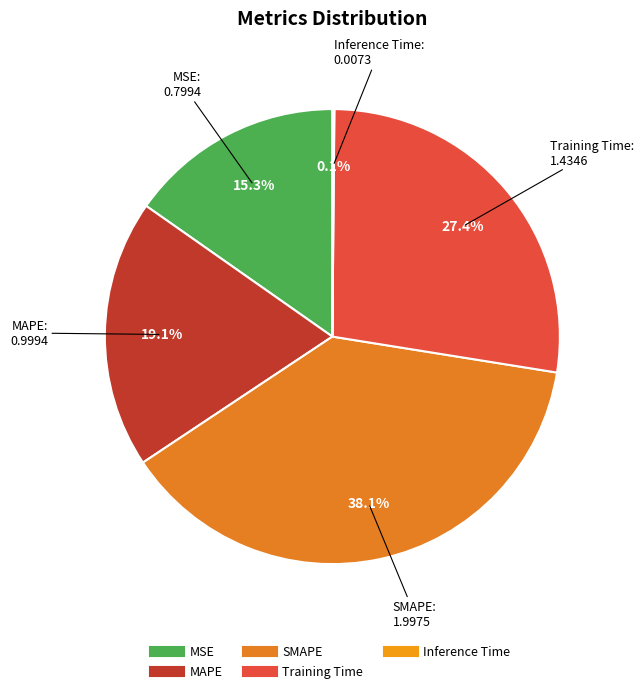

Between SMAPE and MSE, which is larger?

SMAPE